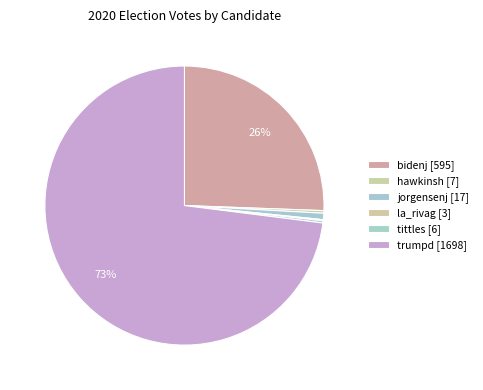

What is the majority slice?

trumpd